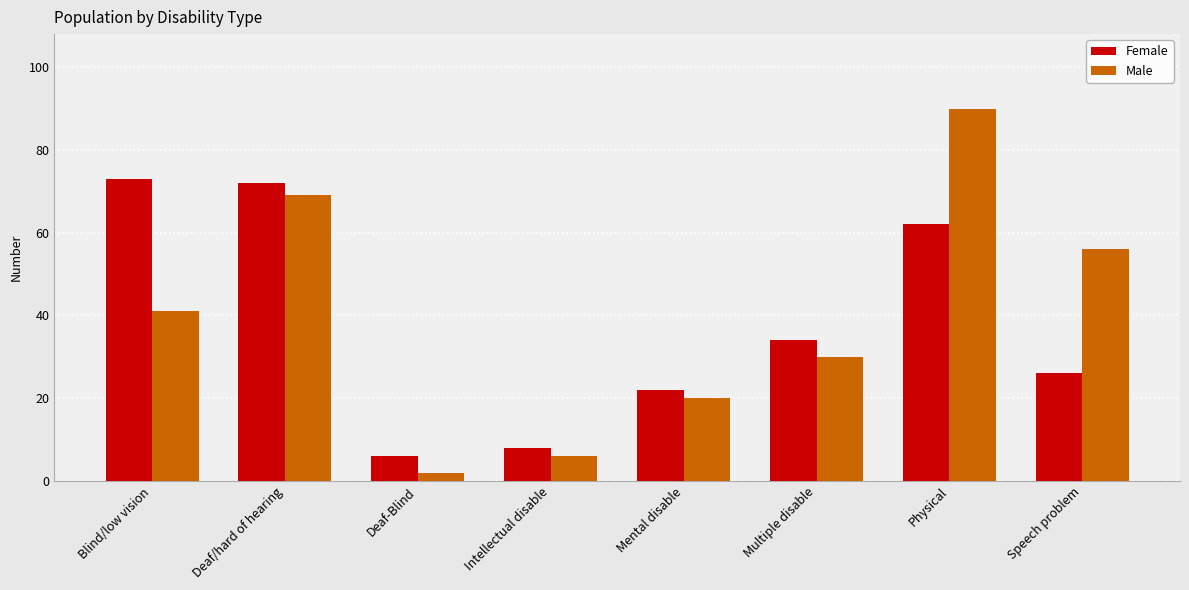

How many series are shown in this chart?

2